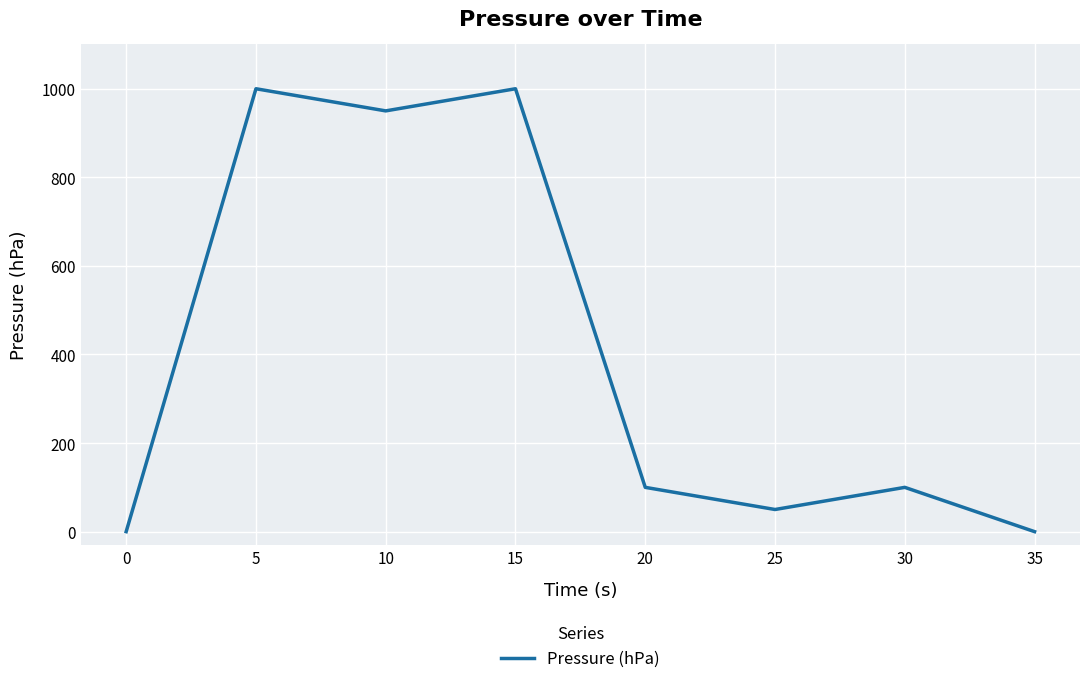

Where is the first local maximum?

5